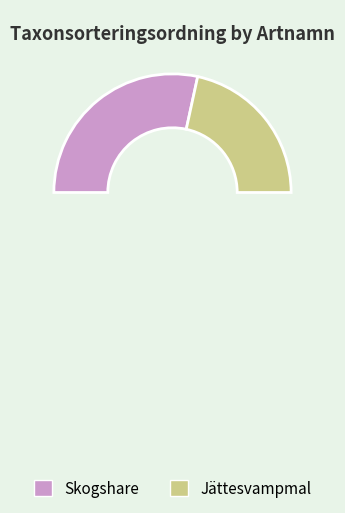

To the nearest percent, what is the combined percentage of Jättesvampmal and Skogshare?

100%